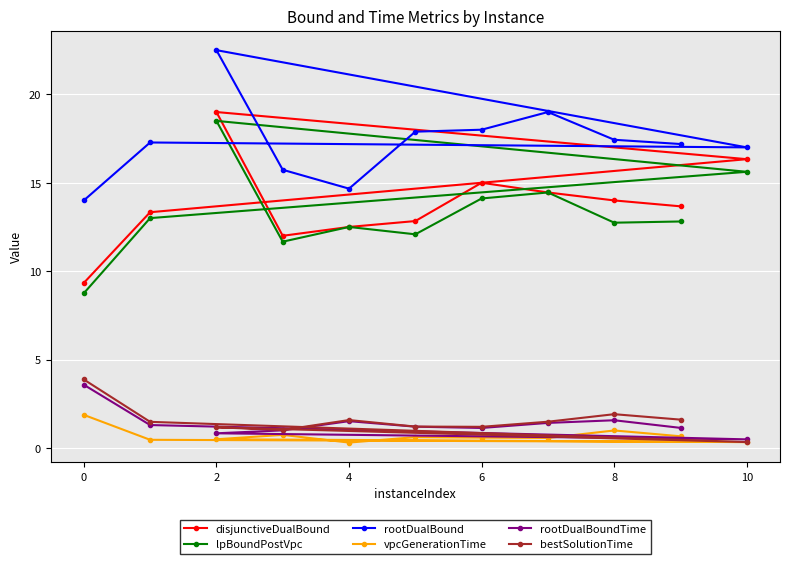

How many interior local valleys does the vpcGenerationTime series have?

3